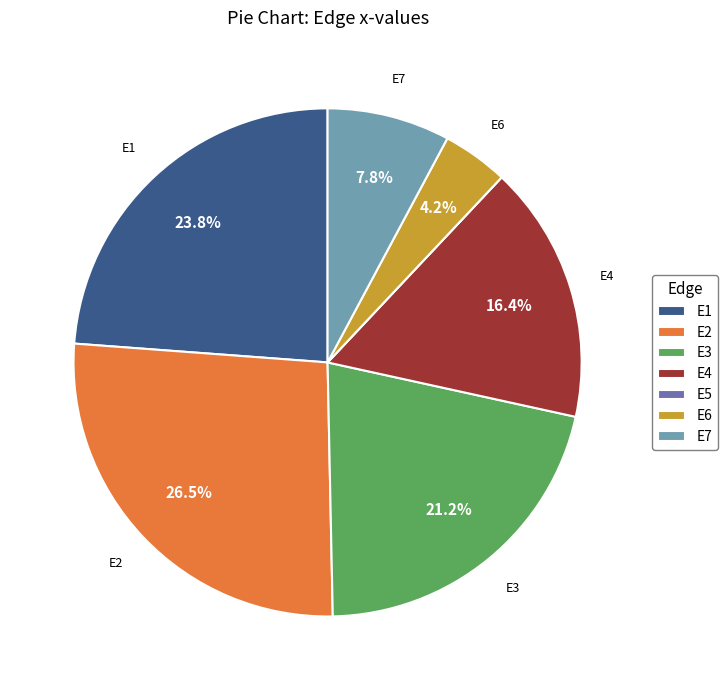

Does any single category account for the majority?

No